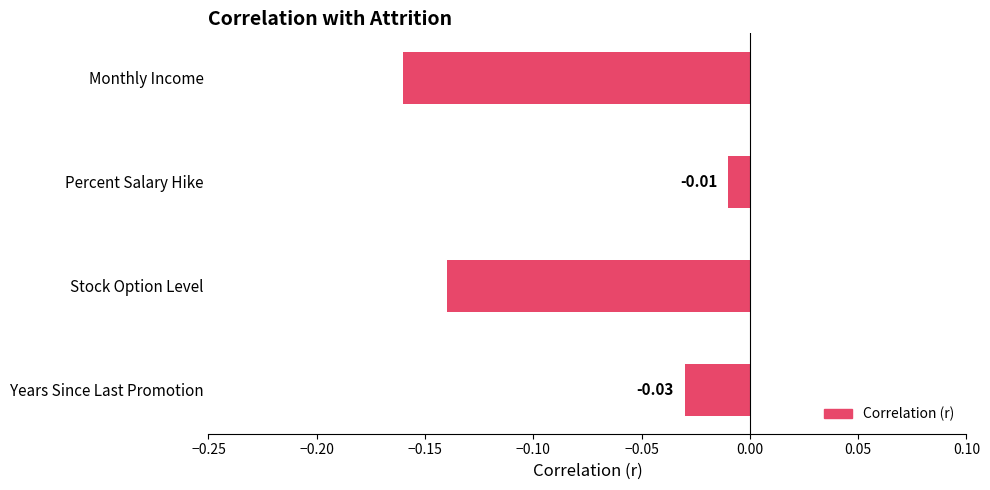

Does the chart contain any negative values?

Yes